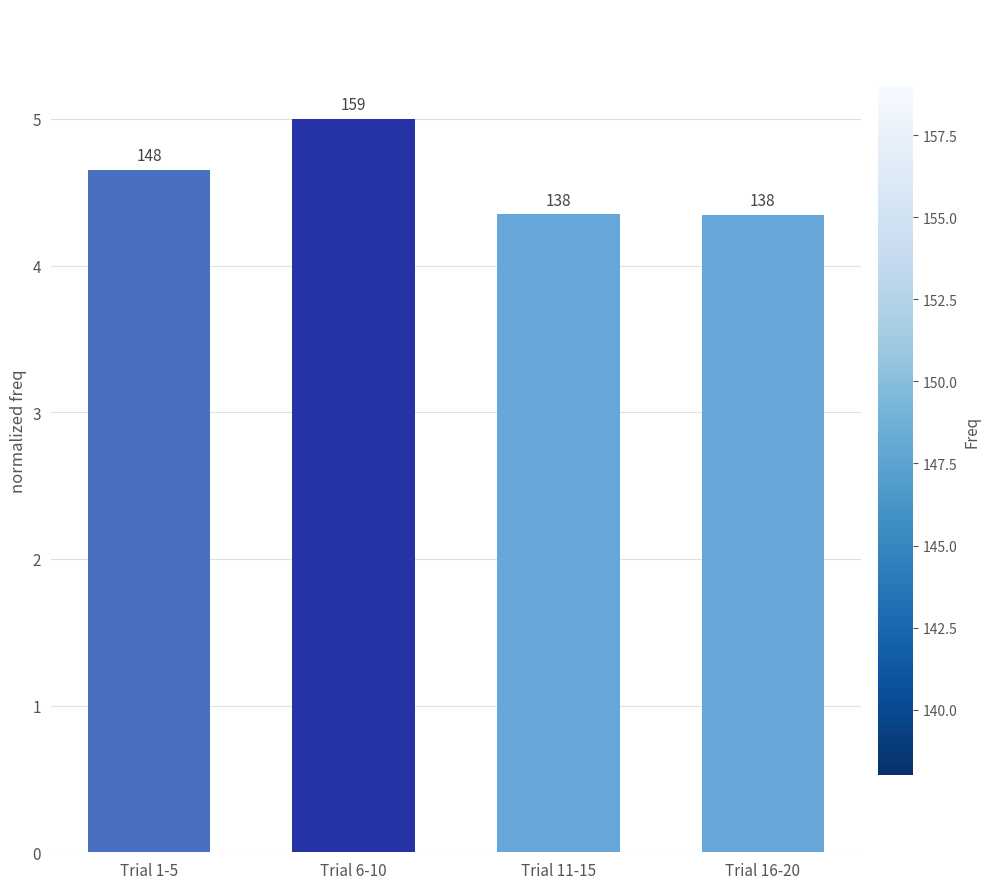

List the labels in order of value, smallest first.

Trial 16-20, Trial 11-15, Trial 1-5, Trial 6-10